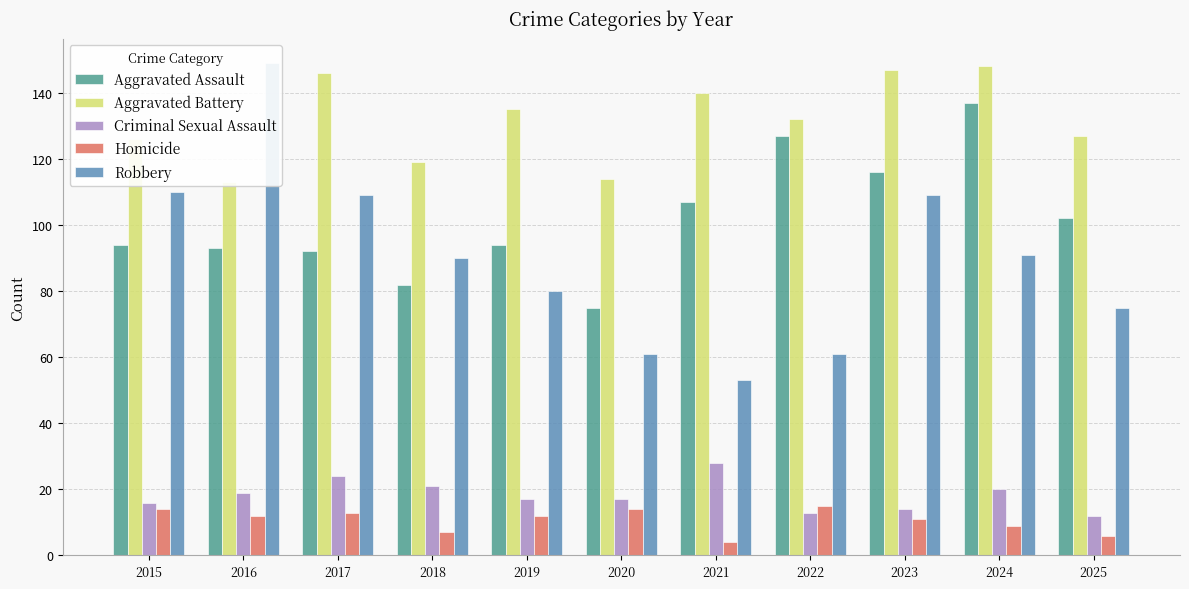

Count the number of data series in this chart.

5